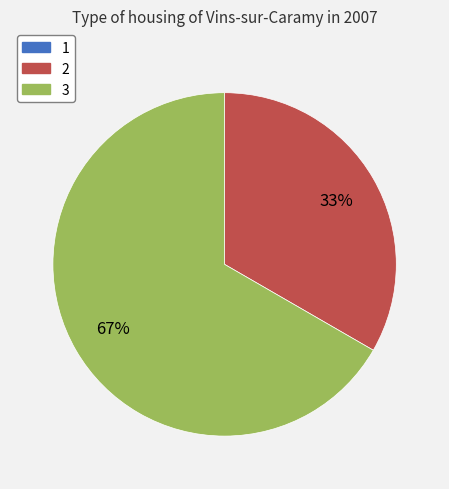

Which has a higher value, 2 or 3?

3